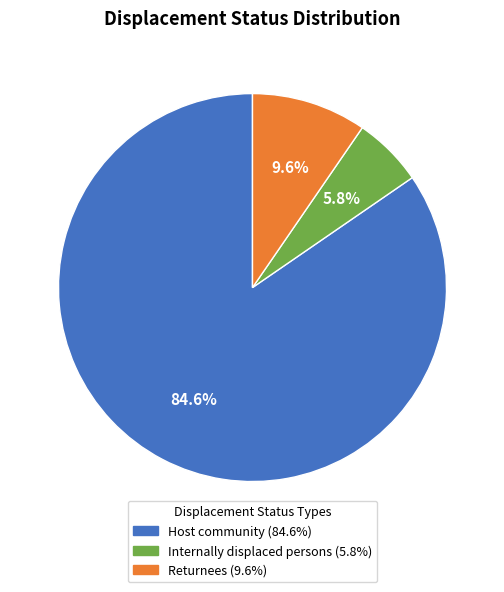

To the nearest percent, what is the combined percentage of Returnees and Host community?

94%